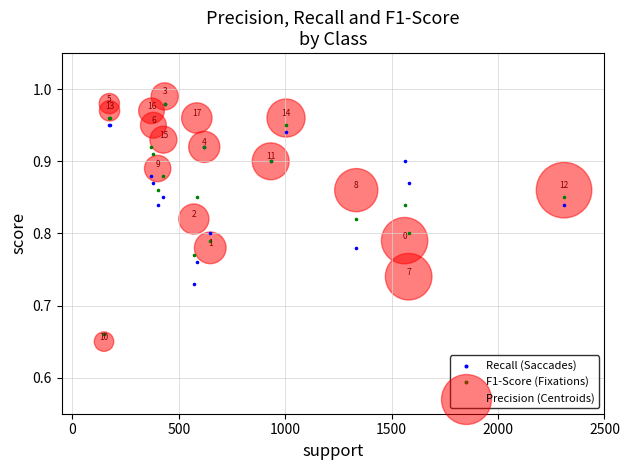

Which series reaches the maximum Y coordinate?

Precision (Centroids)